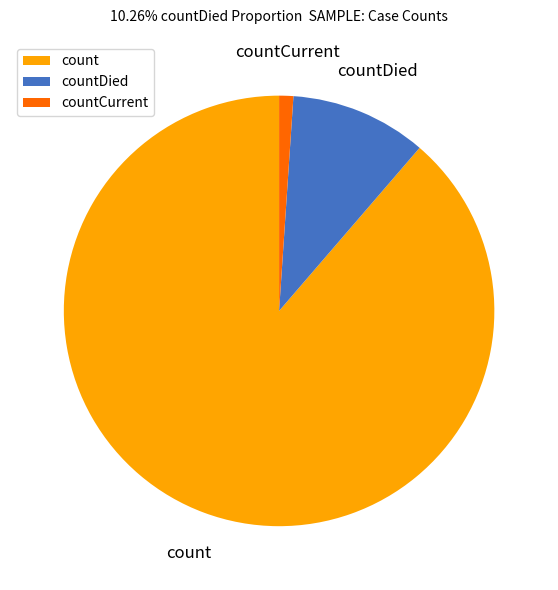

Does countCurrent account for over 50% of the chart?

No